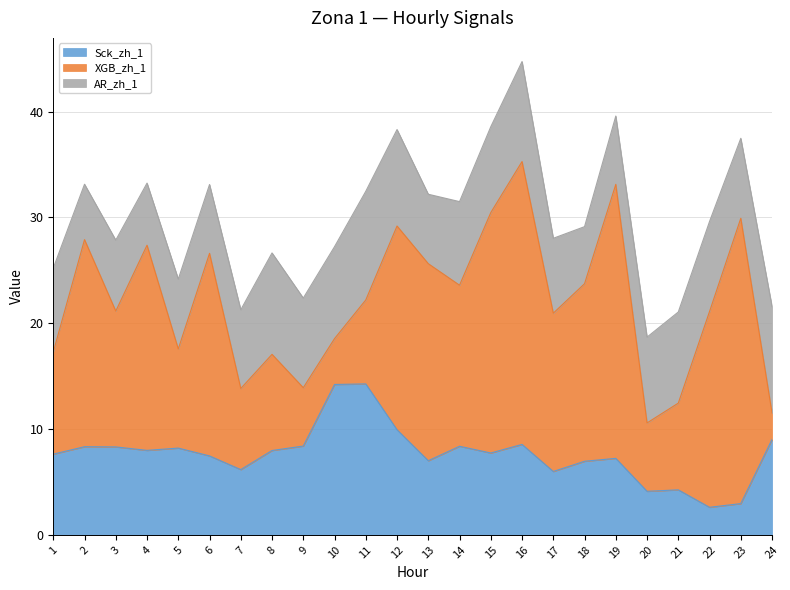

What is the sum of the Sck_zh_1 values at 23 and 18?

9.9